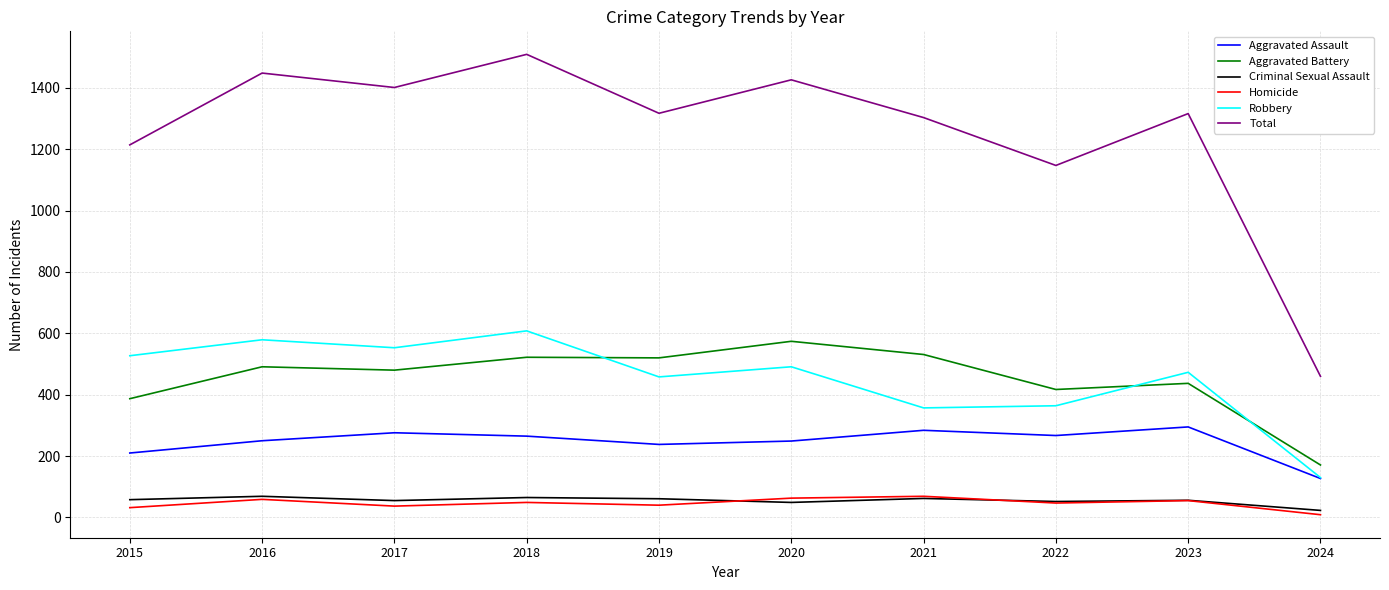

The value of Robbery at 2020 is 491. True or false?

True